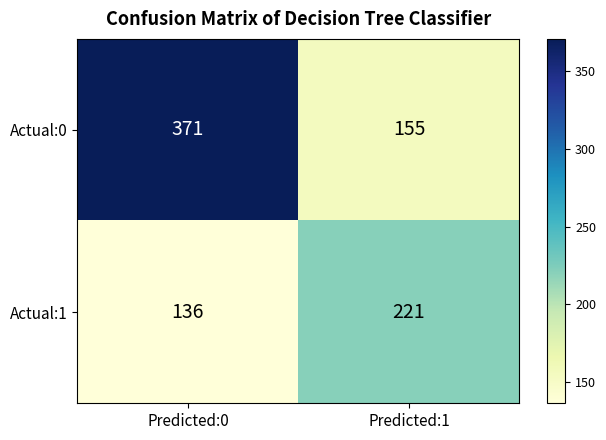

What is the sum of the Actual:1 values at Predicted:0 and Predicted:1?

357